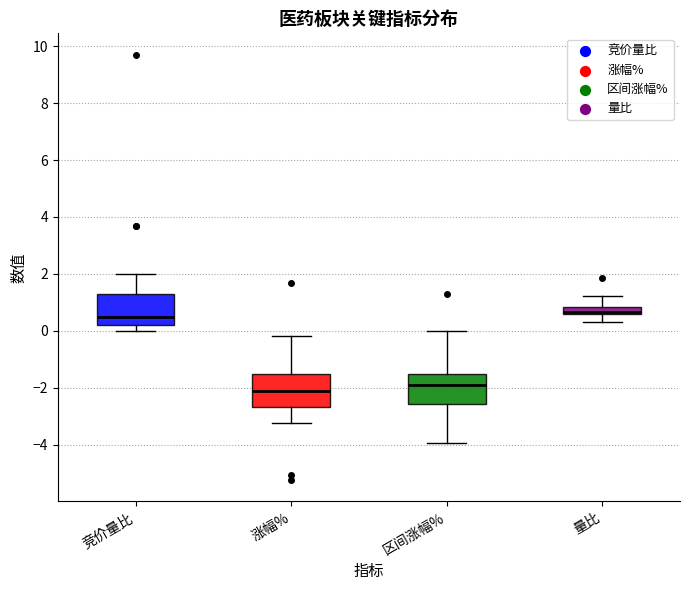

Where does the lower whisker of the box for 量比 end on the y-axis? The values are not printed on the chart, so give them approximately, as read against the axis.

0.4